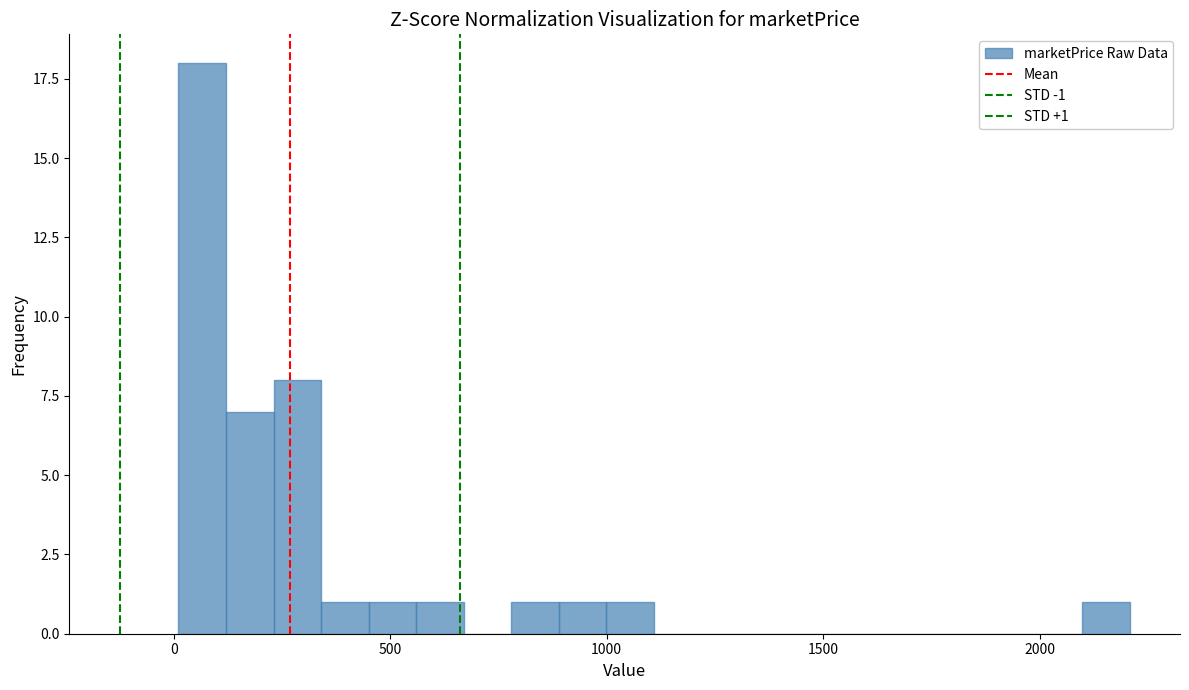

Around what value on the x-axis is the tallest bar? Give the approximate position of its centre, as read against the axis.

50